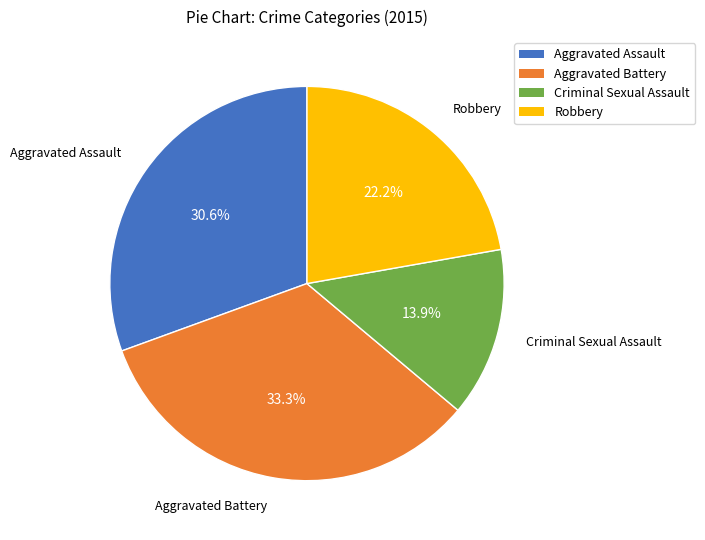

Between Robbery and Aggravated Assault, which is larger?

Aggravated Assault